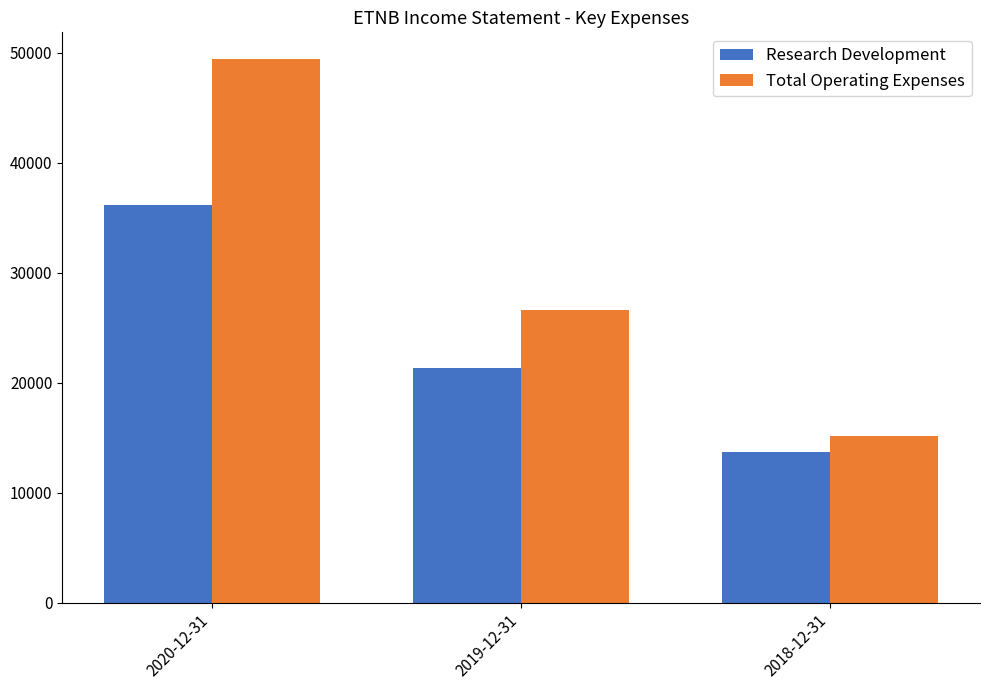

What is the label of the 3rd bar from the right?

2020-12-31